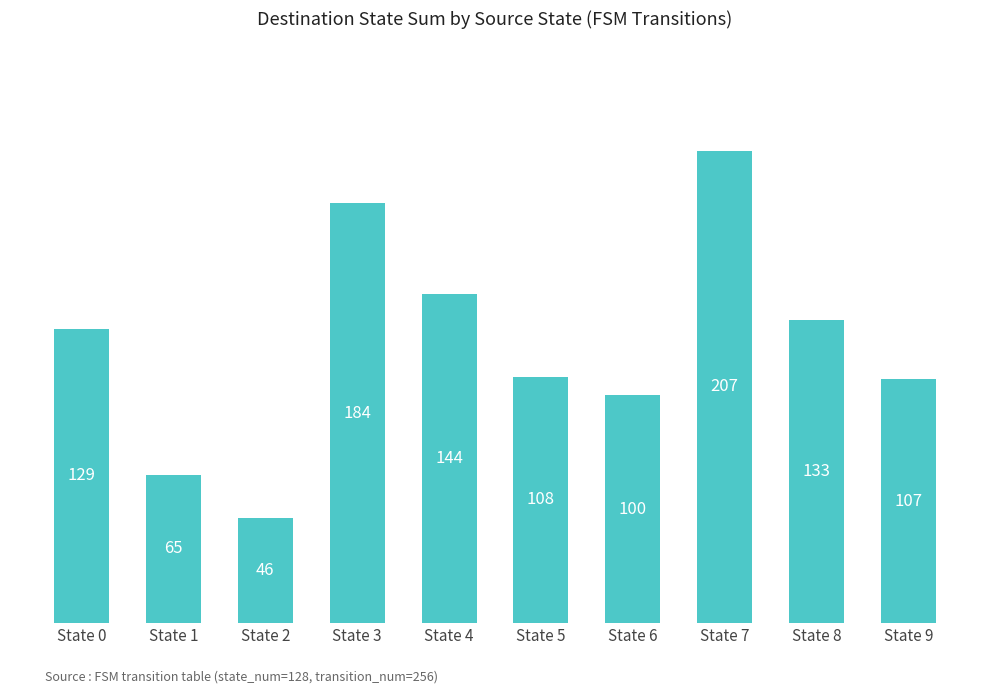

Approximately how many times larger is the value at State 9 compared to State 7?

0.5